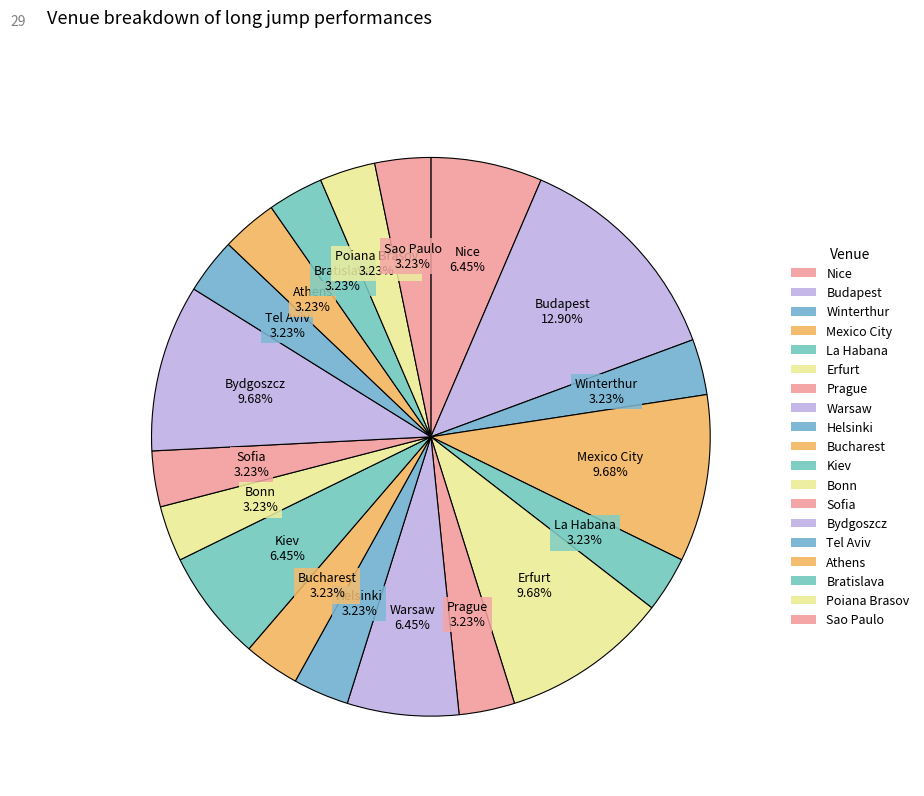

To the nearest percent, what portion does La Habana represent?

3%